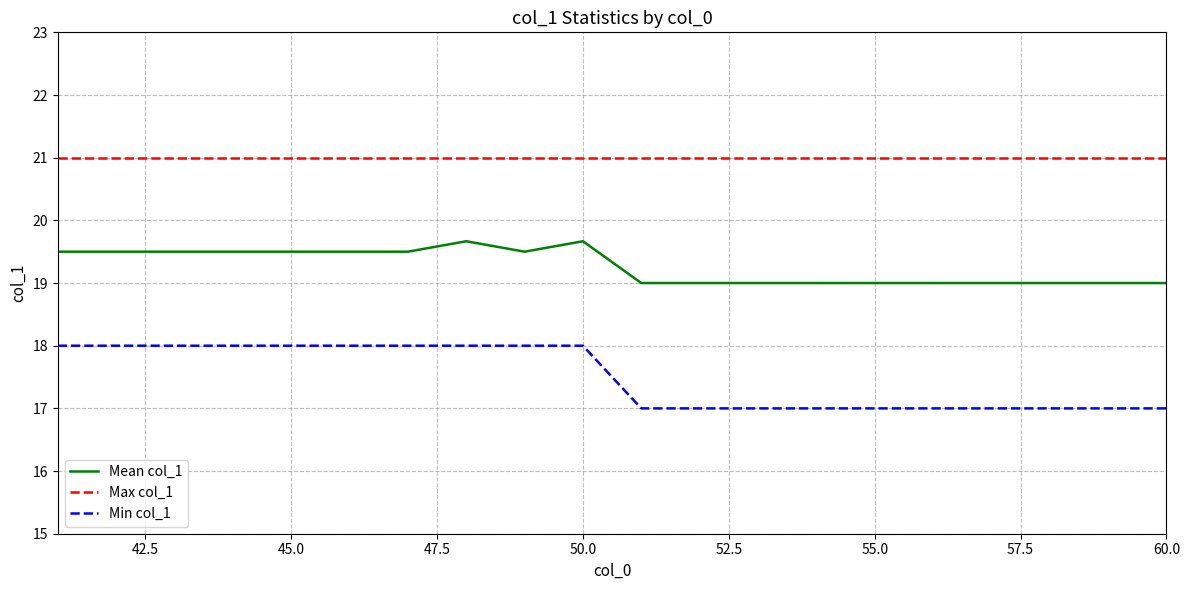

True or false: Min col_1 and Mean col_1 intersect in this chart.

False